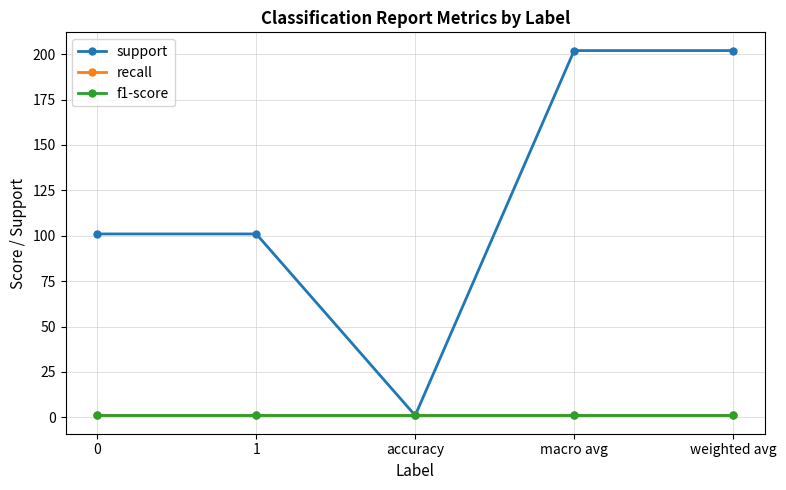

What is the difference between the maximum and minimum values in the support series?

201